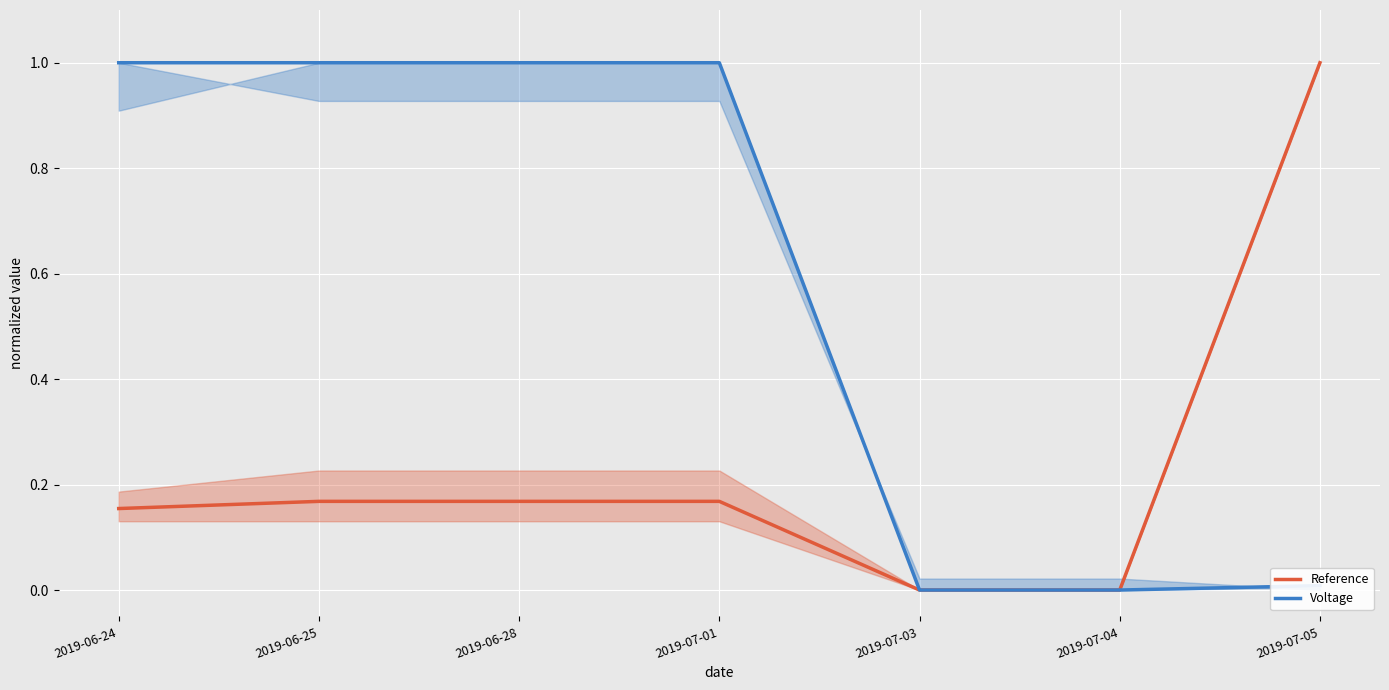

Between 2019-06-28 and 2019-07-03, which series saw the biggest shift?

Voltage